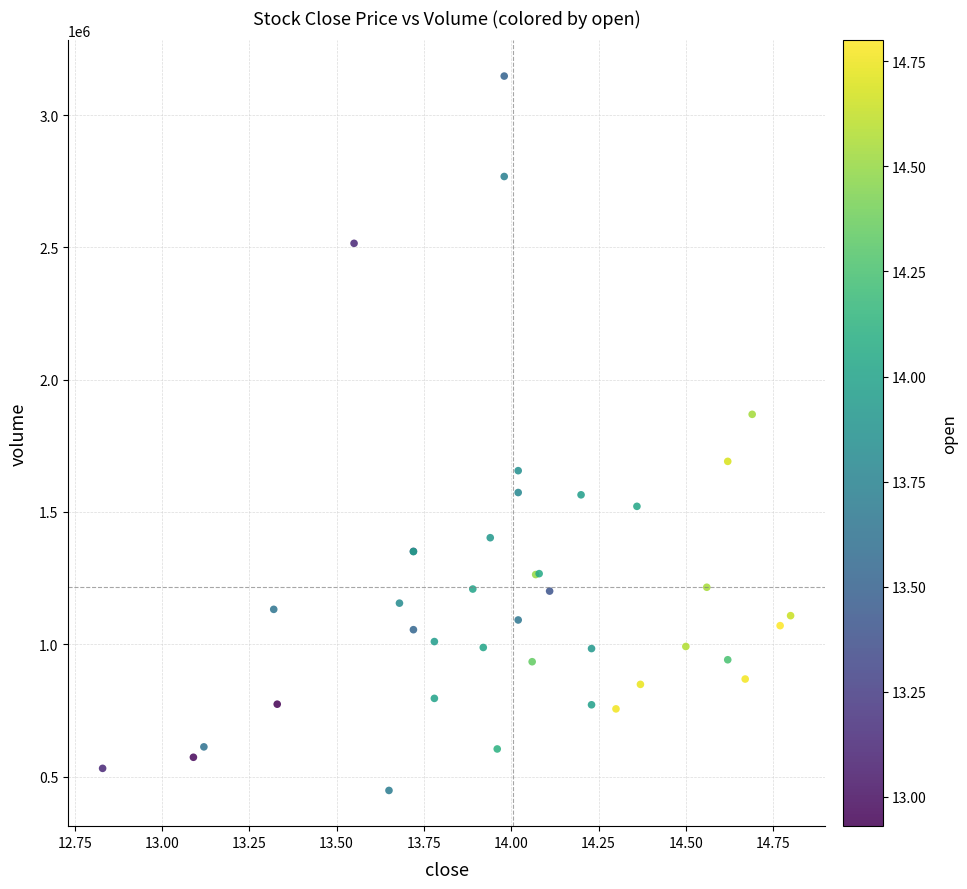

What Y value in the scatter plot is closest to 1797541?

1869100